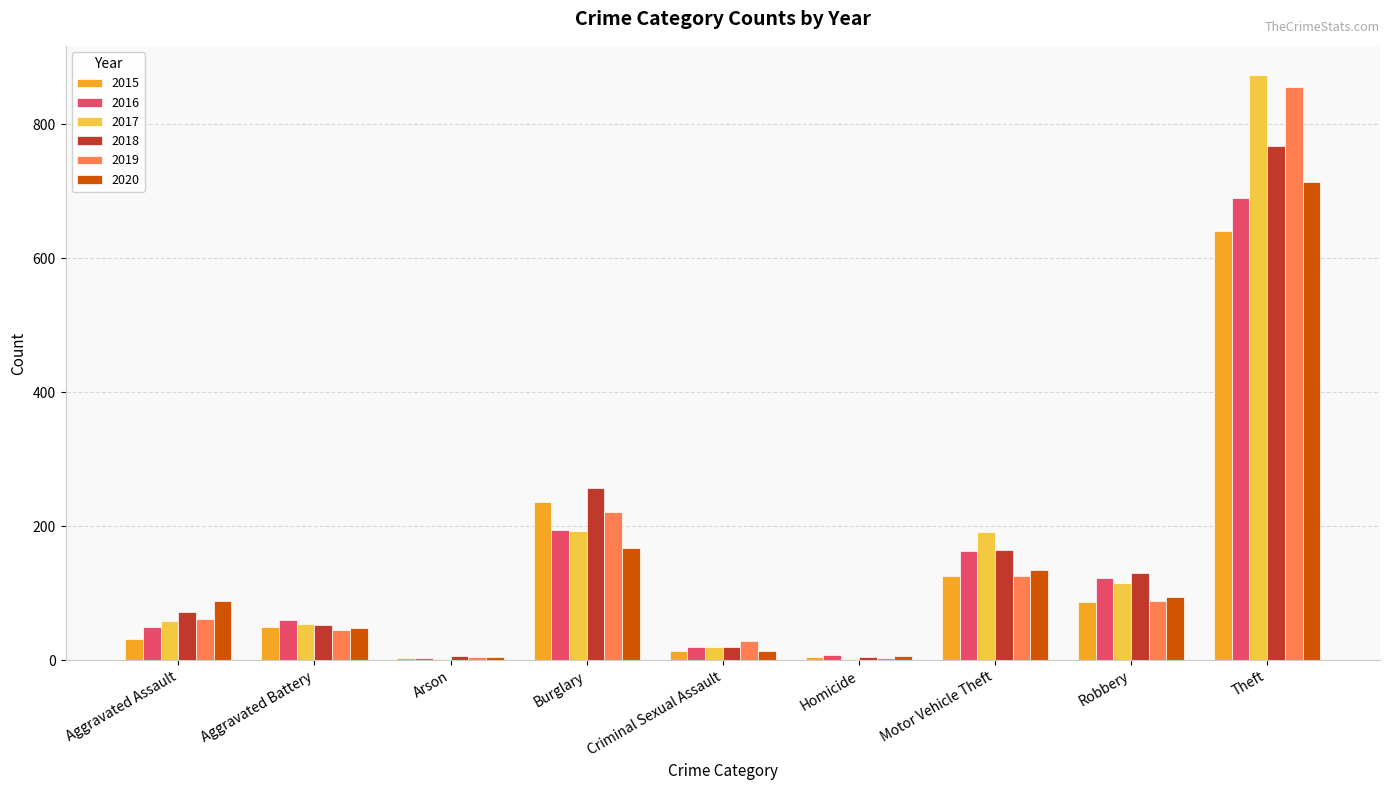

Is the value of 2015 at Aggravated Assault greater than the value of 2019 at Theft?

No